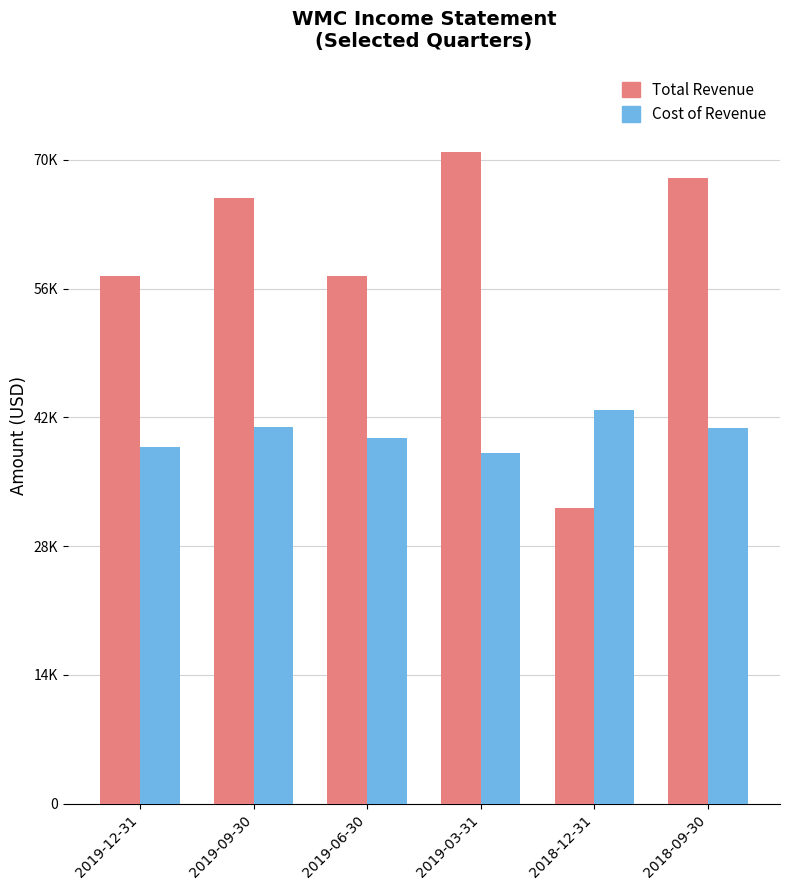

Between 2018-12-31 and 2018-09-30, which series saw the biggest shift?

Total Revenue